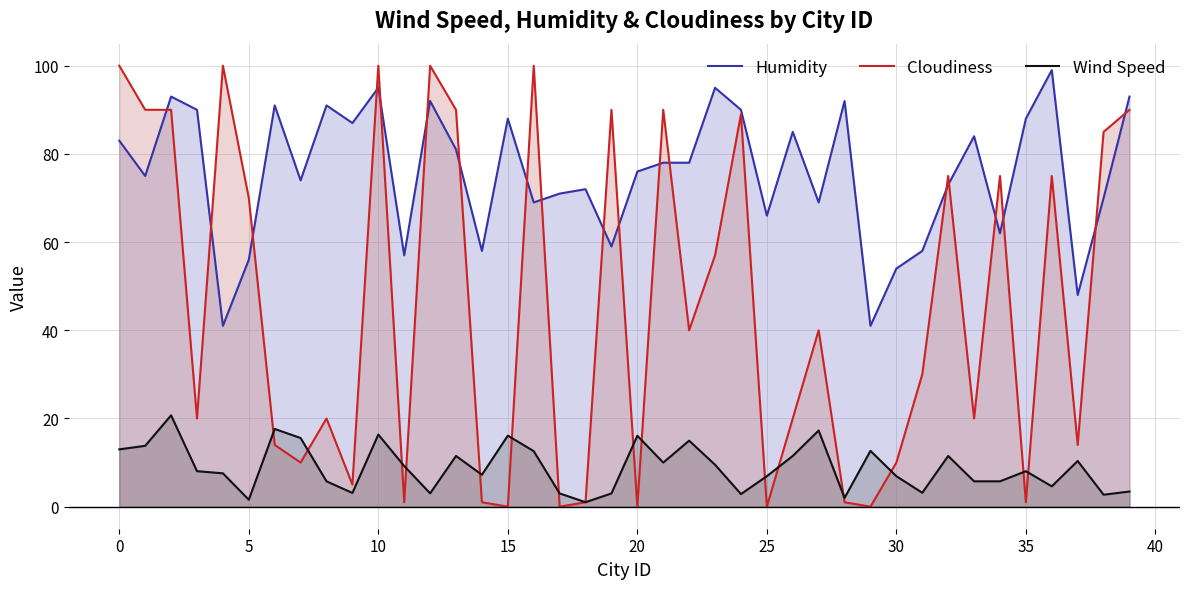

Which series has the widest spread of values?

Cloudiness